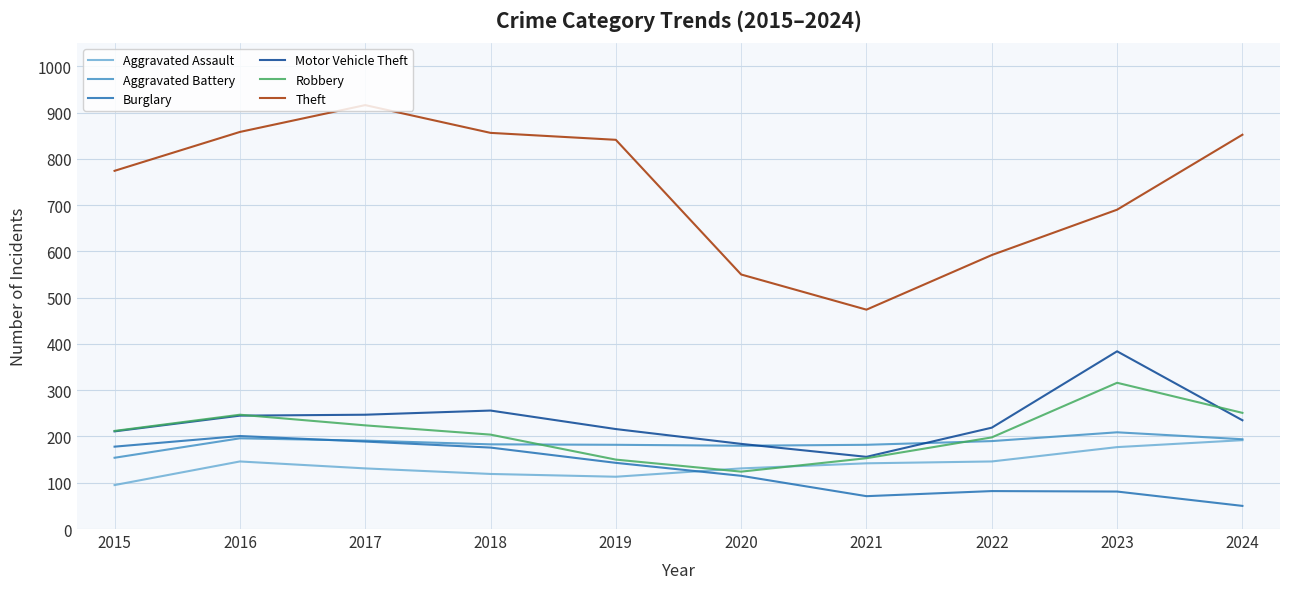

Which series has the widest spread of values?

Theft